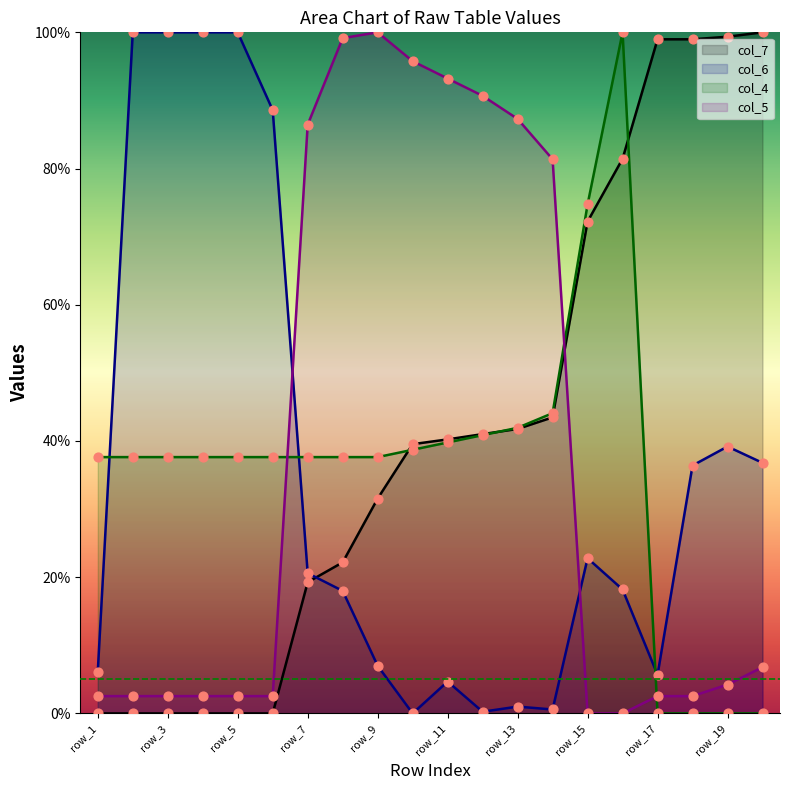

Which series has the largest total across all categories?

col_7